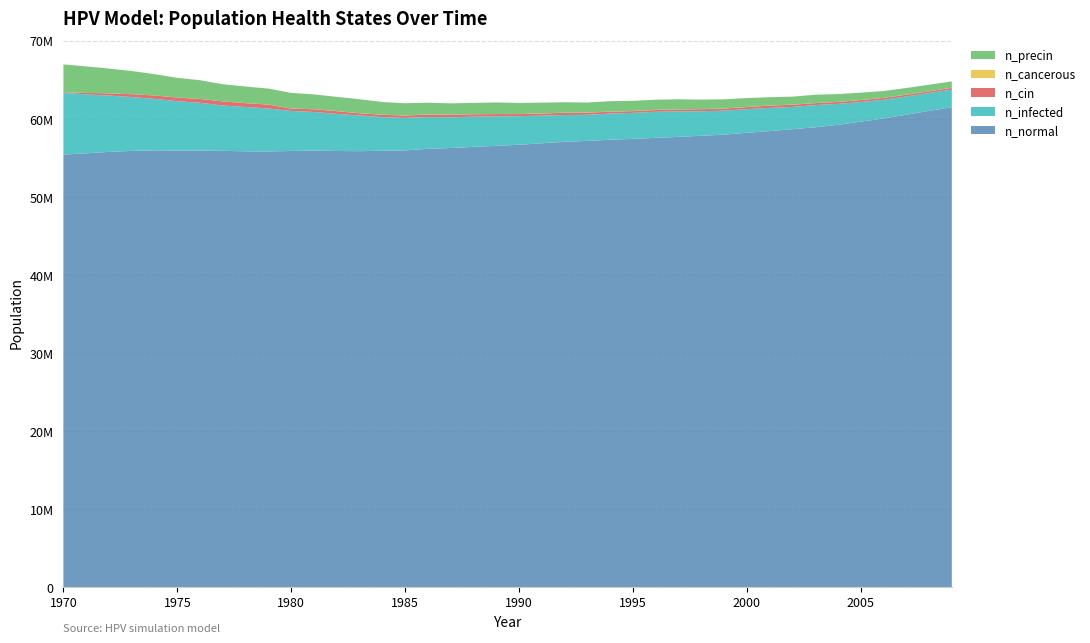

Reading right to left, extract all data points from this chart.

n_normal: 2009=61498108.0	2008=61026464.0	2007=60533996.0	2006=60055688.0	2005=59642936.0	2004=59239072.0	2003=58922144.0	2002=58680216.0	2001=58436336.0	2000=58220796.0	1999=57979424.0	1998=57840264.0	1997=57696936.0	1996=57571664.0	1995=57440840.0	1994=57323904.0	1993=57183080.0	1992=57063364.0	1991=56875872.0	1990=56685052.0	1989=56546448.0	1988=56417288.0	1987=56268132.0	1986=56170080.0	1985=55962872.0	1984=55919264.0	1983=55862880.0	1982=55885928.0	1981=55943428.0	1980=55888432.0	1979=55832600.0	1978=55844824.0	1977=55907876.0	1976=55929536.0	1975=55943152.0	1974=55972592.0	1973=55896208.0	1972=55771216.0	1971=55589004.0	1970=55431512.0
n_infected: 2009=2252647.2	2008=2299033.5	2007=2343197.5	2006=2396528.0	2005=2520131.8	2004=2688177.5	2003=2848446.2	2002=2850668.5	2001=2974550.0	2000=3025658.2	1999=3082877.0	1998=3143151.5	1997=3285921.0	1996=3337584.5	1995=3330085.0	1994=3363694.0	1993=3345084.0	1992=3433690.0	1991=3545628.0	1990=3665343.5	1989=3787002.8	1988=3868387.0	1987=3945882.5	1986=4070319.8	1985=4165036.5	1984=4314472.5	1983=4575290.5	1982=4754447.0	1981=4941103.0	1980=5134980.5	1979=5497182.0	1978=5683282.0	1977=5807441.5	1976=6132700.5	1975=6324356.0	1974=6599895.5	1973=6904322.5	1972=7220971.0	1971=7552618.0	1970=7906486.5
n_cin: 2009=234986.4	2008=207210.2	2007=221653.8	2006=238041.8	2005=243319.2	2004=248596.7	2003=250263.3	2002=281928.1	2001=294982.9	2000=264984.7	1999=259707.2	1998=260540.5	1997=233319.8	1996=228320.1	1995=226931.3	1994=234708.6	1993=281094.8	1992=290261.0	1991=269984.4	1990=268317.8	1989=286372.3	1988=304149.1	1987=340258.1	1986=324703.4	1985=291649.8	1984=298316.0	1983=283039.2	1982=351646.3	1981=348590.9	1980=300260.4	1979=508859.4	1978=489138.4	1977=528302.8	1976=494138.1	1975=466084.1	1974=431363.9	1973=361368.0	1972=277483.9	1971=189155.7	1970=68051.6
n_cancerous: 2009=12221.5	2008=11943.8	2007=12221.5	2006=11388.2	2005=11110.5	2004=10832.7	2003=10277.2	2002=12221.5	2001=13332.6	2000=12499.3	1999=13610.3	1998=13610.3	1997=13888.1	1996=14443.6	1995=13610.3	1994=12777.0	1993=12777.0	1992=12221.5	1991=12777.0	1990=11666.0	1989=10832.7	1988=12221.5	1987=11666.0	1986=11388.2	1985=10554.9	1984=10277.2	1983=10277.2	1982=9721.7	1981=8888.4	1980=8610.6	1979=7777.3	1978=6110.8	1977=3333.1	1976=2499.9	1975=2222.1	1974=555.5	1973=277.8	1972=277.8	1971=277.8	1970=0.0
n_precin: 2009=813008.5	2008=834396.1	2007=850506.4	2006=870505.2	2005=947167.4	2004=990498.1	2003=1063549.5	2002=1027996.0	2001=1059105.2	2000=1145489.2	1999=1175487.5	1998=1216040.6	1997=1285758.9	1996=1309090.9	1995=1302146.9	1994=1336867.0	1993=1274370.6	1992=1334645.0	1991=1377975.8	1990=1413529.2	1989=1483525.2	1988=1444638.5	1987=1425195.2	1986=1497968.8	1985=1576297.6	1984=1619628.5	1983=1787952.0	1982=1825727.6	1981=1895723.5	1980=2001273.0	1979=2038770.8	1978=2127932.2	1977=2192095.2	1976=2398750.0	1975=2522909.5	1974=2730675.0	1973=2974272.2	1972=3177871.5	1971=3397303.2	1970=3578404.0